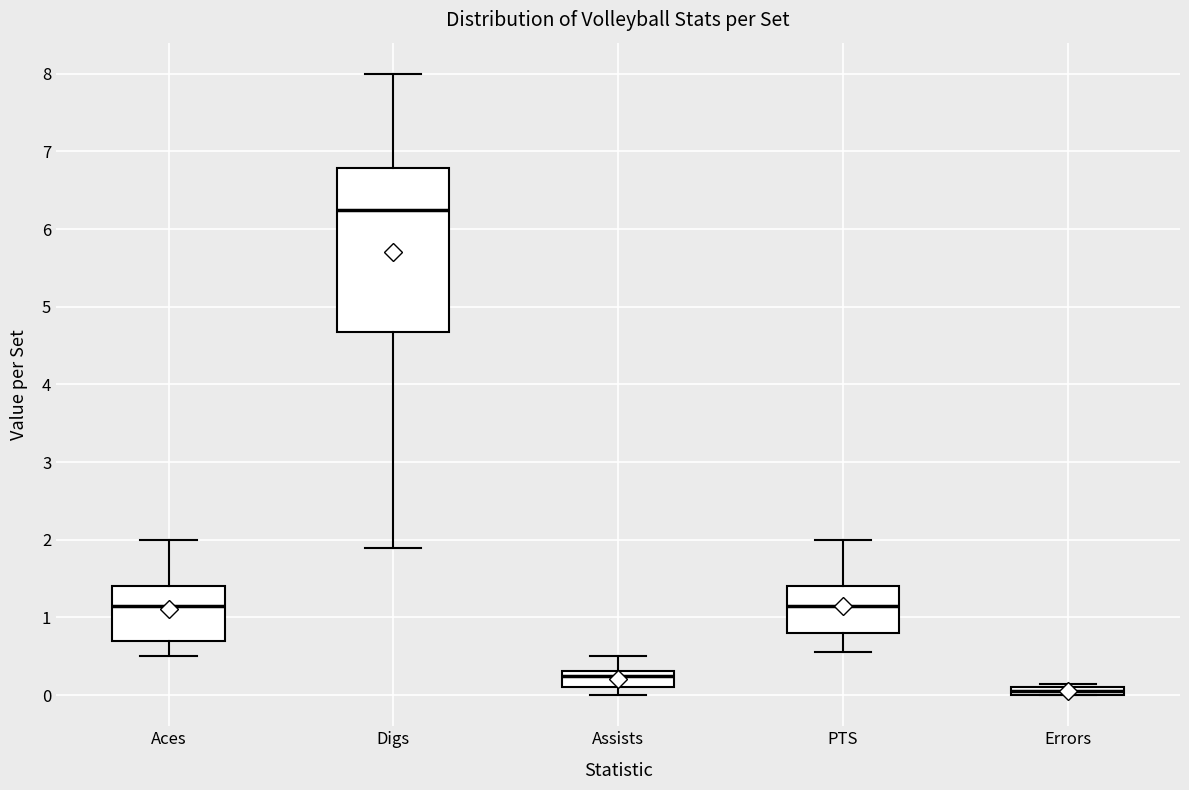

Comparing the boxes themselves (not the whiskers), which one is the tallest?

Digs